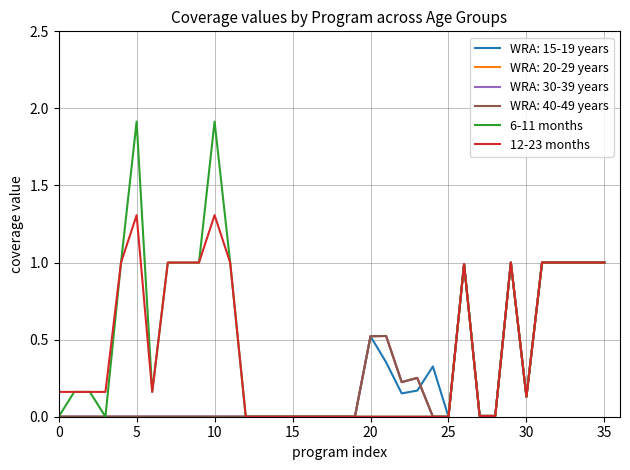

What is the average value of the 12-23 months series?

0.4